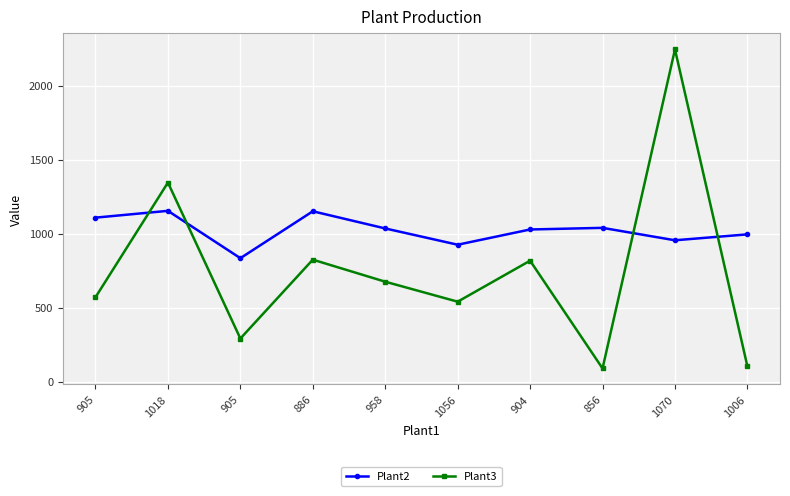

Is this an area chart (filled region under the line)?

No